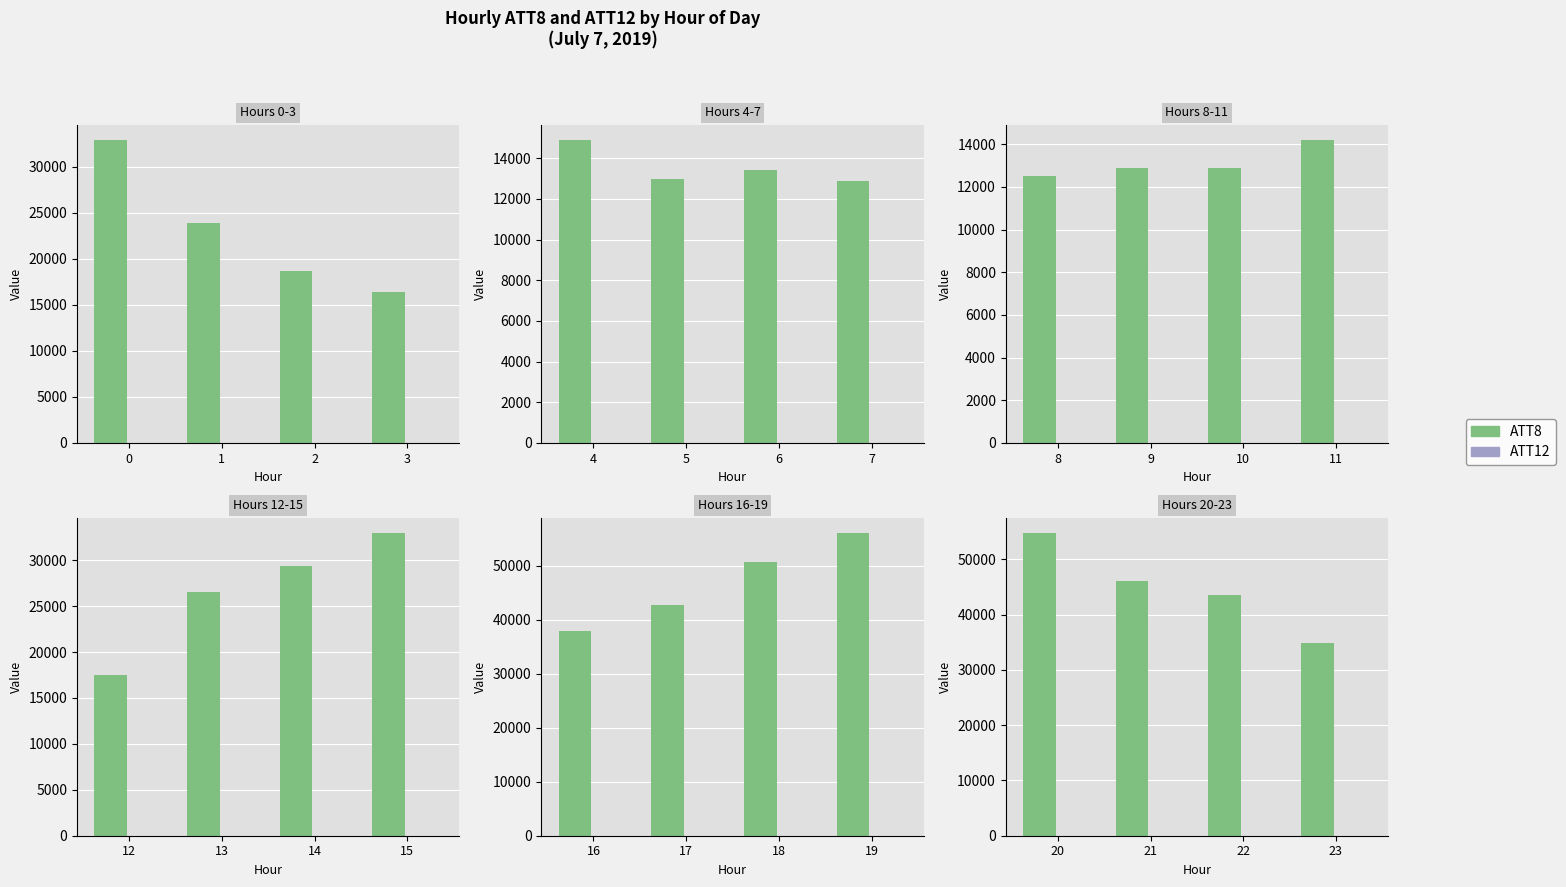

Is it true that ATT12 equals 3.2 at 1?

False